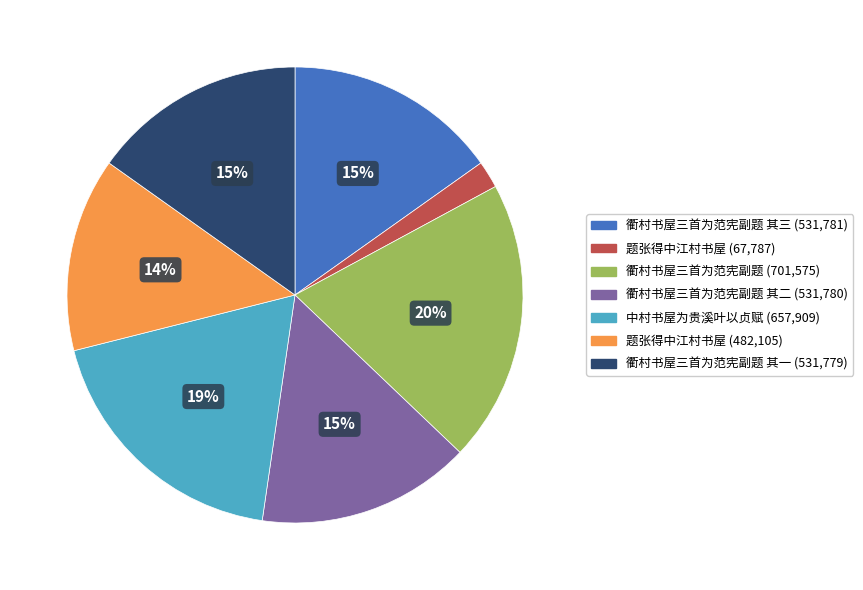

Is there a majority slice in this chart?

No